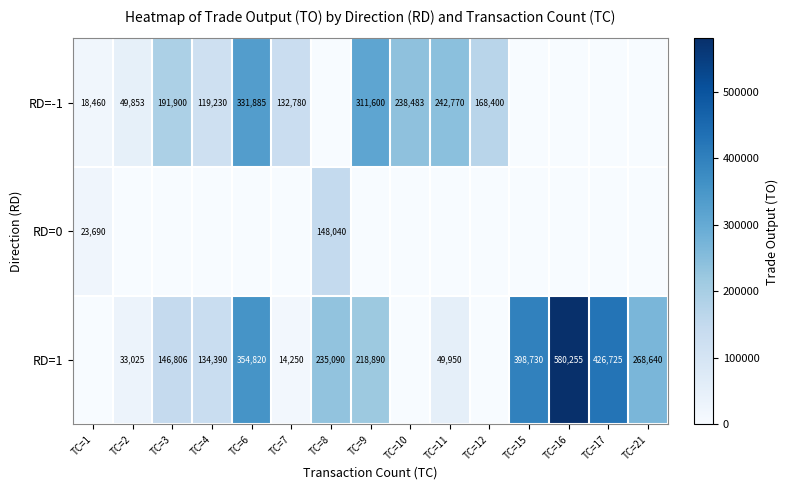

The value of RD=1 at TC=9 is 218890. True or false?

True